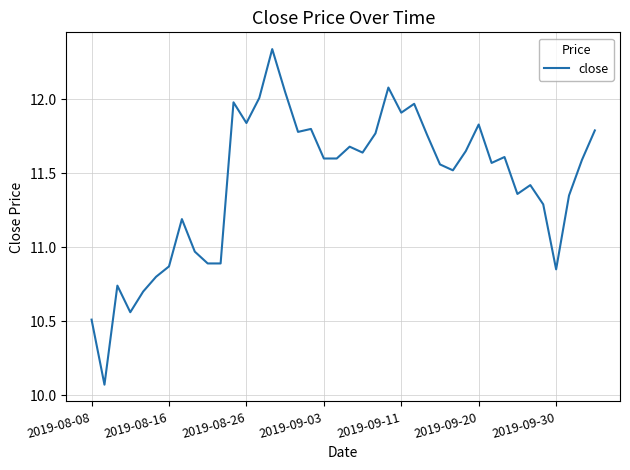

What is the difference between the maximum and minimum values?

2.3